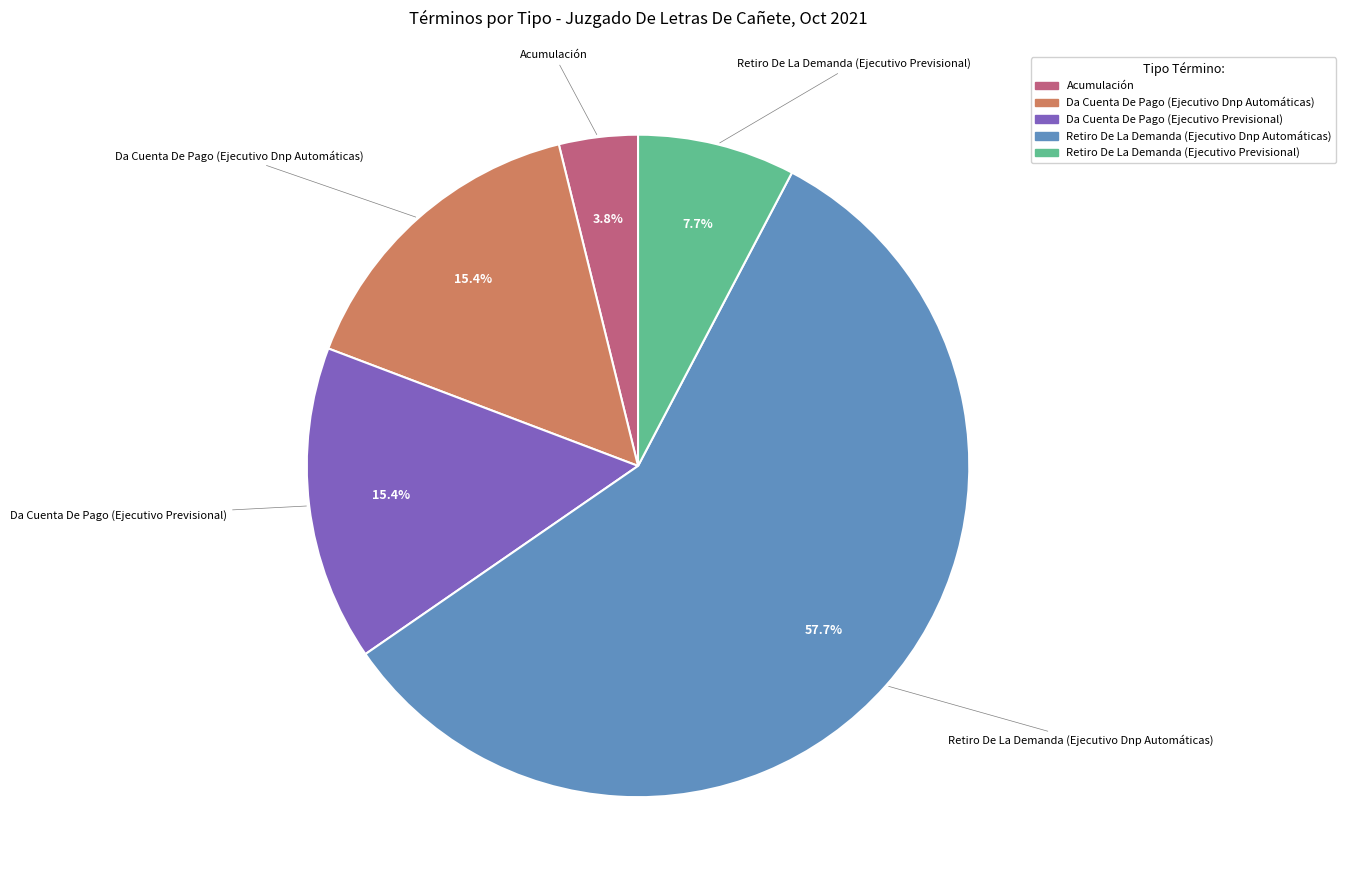

Between Retiro De La Demanda (Ejecutivo Dnp Automáticas) and Acumulación, which is larger?

Retiro De La Demanda (Ejecutivo Dnp Automáticas)